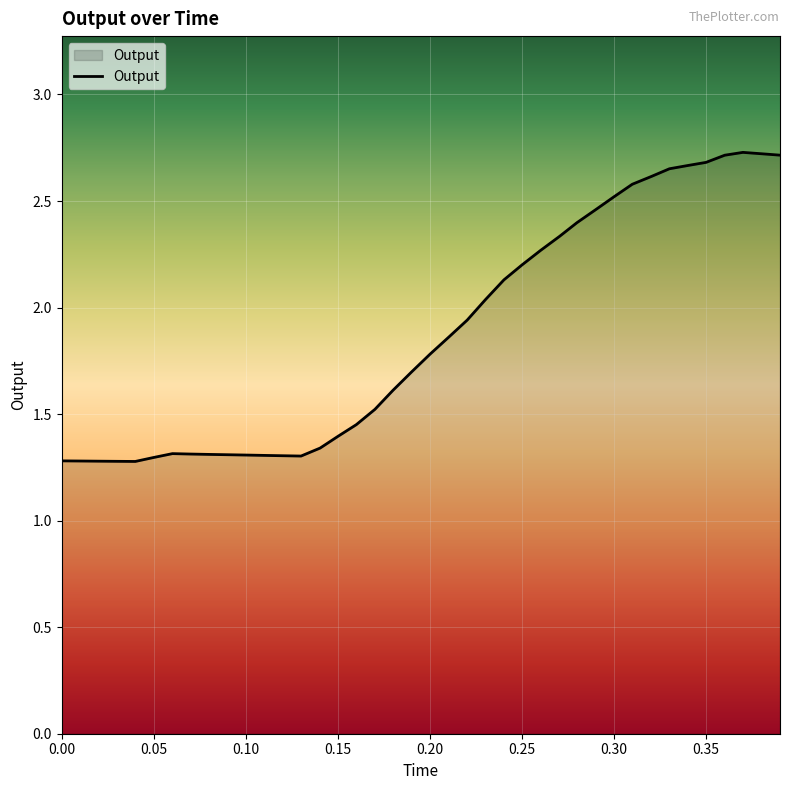

How many series are shown in this chart?

1